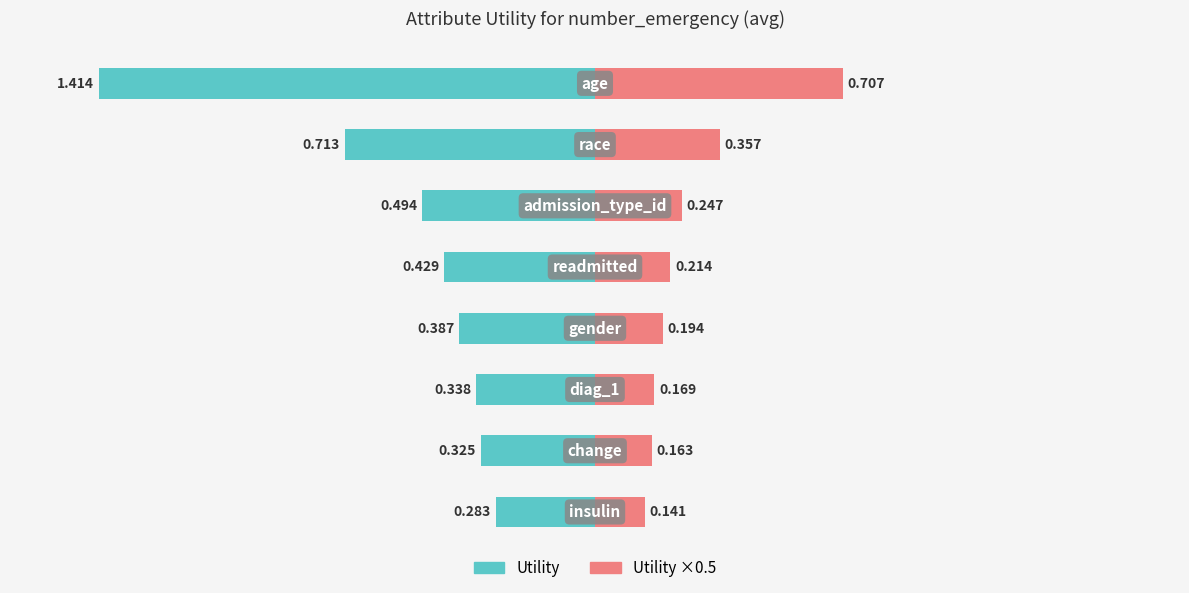

What position from the right is gender?

4